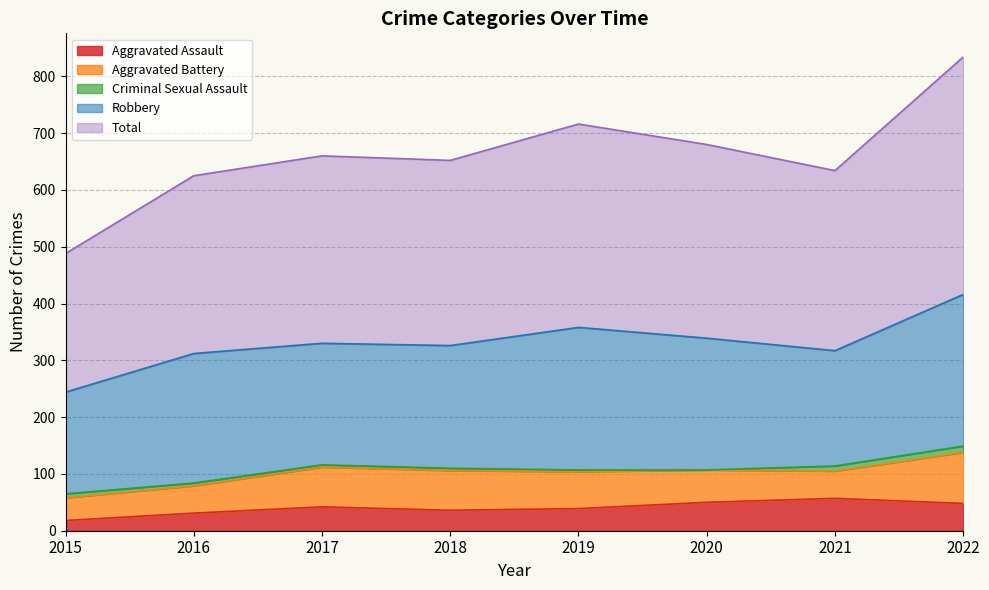

Which series has the largest range (max minus min)?

Total